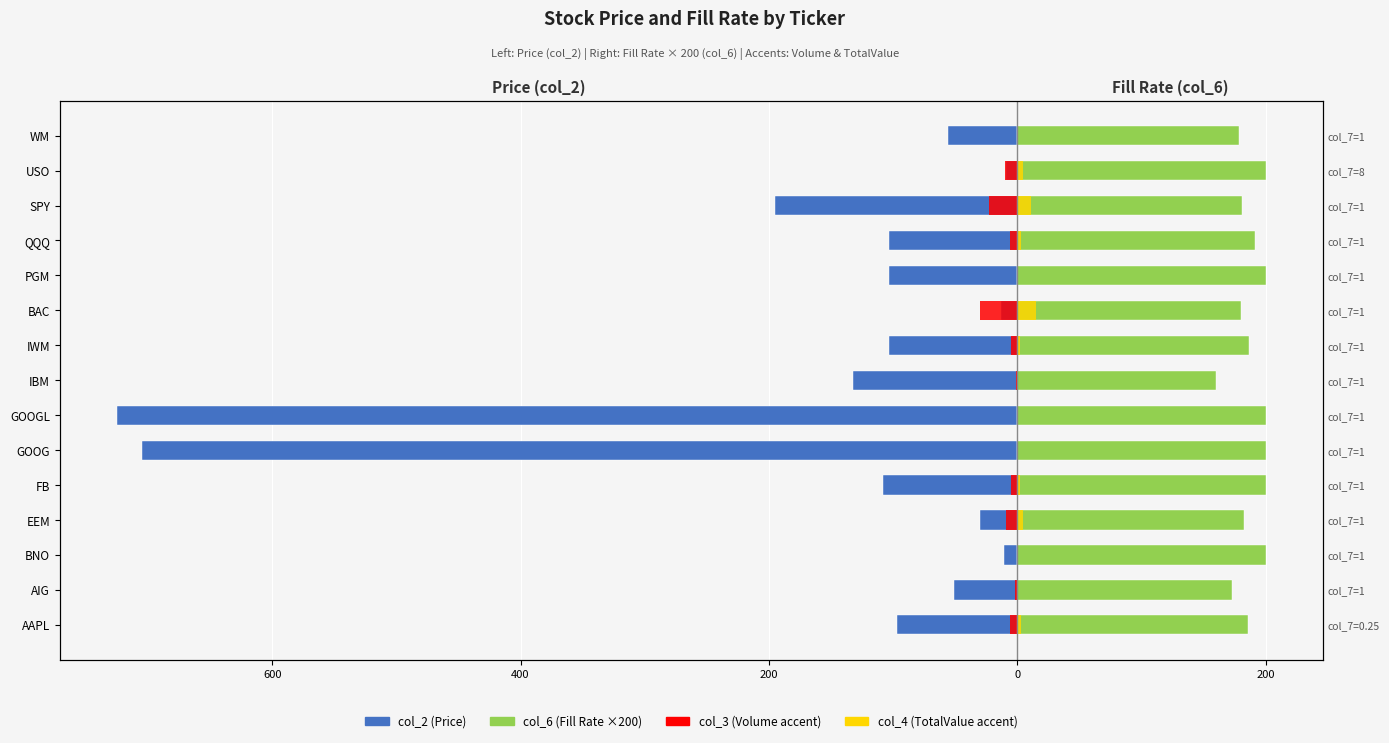

Are the bars grouped side by side (vs. stacked)?

Yes